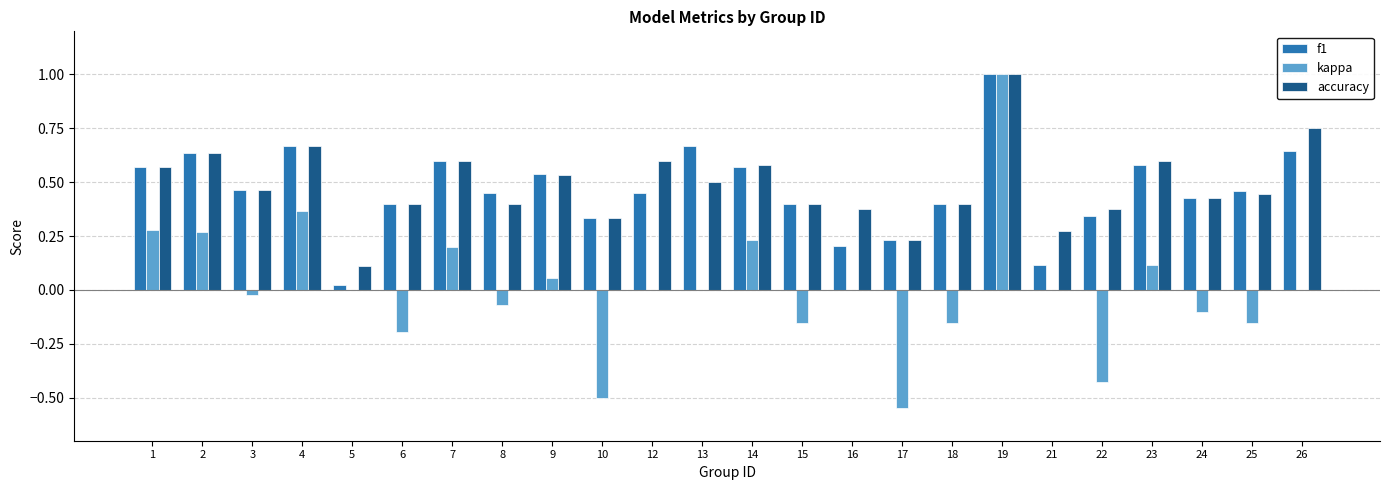

What is the sum of all accuracy values?

11.7